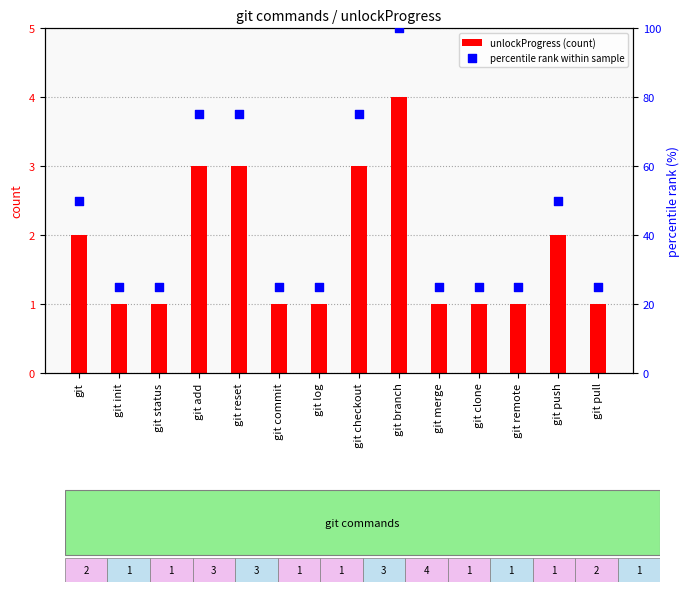

At which category is the sum across all series the highest?

git branch